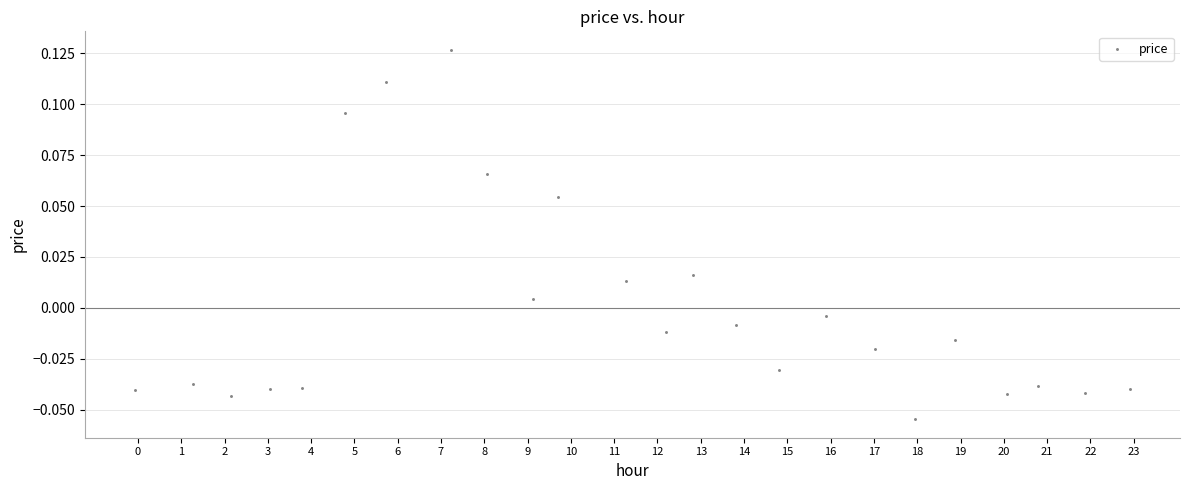

What is the range of X values (max minus min)?

23.0